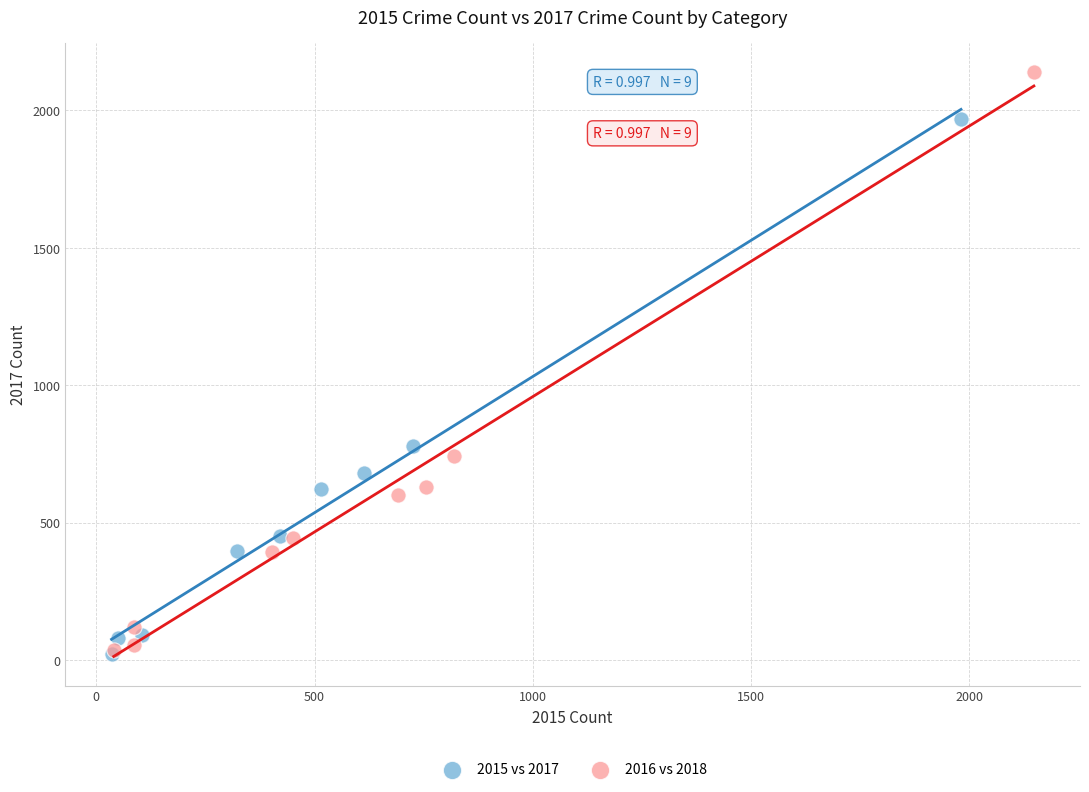

Which series contains the highest Y value?

2016 vs 2018